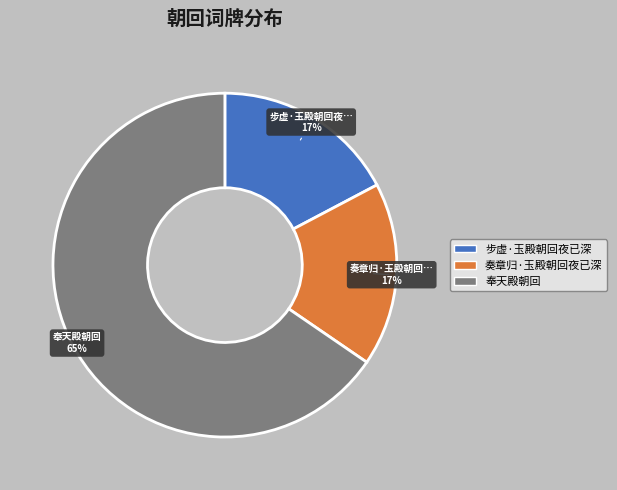

To the nearest percent, what is the average slice percentage?

33%